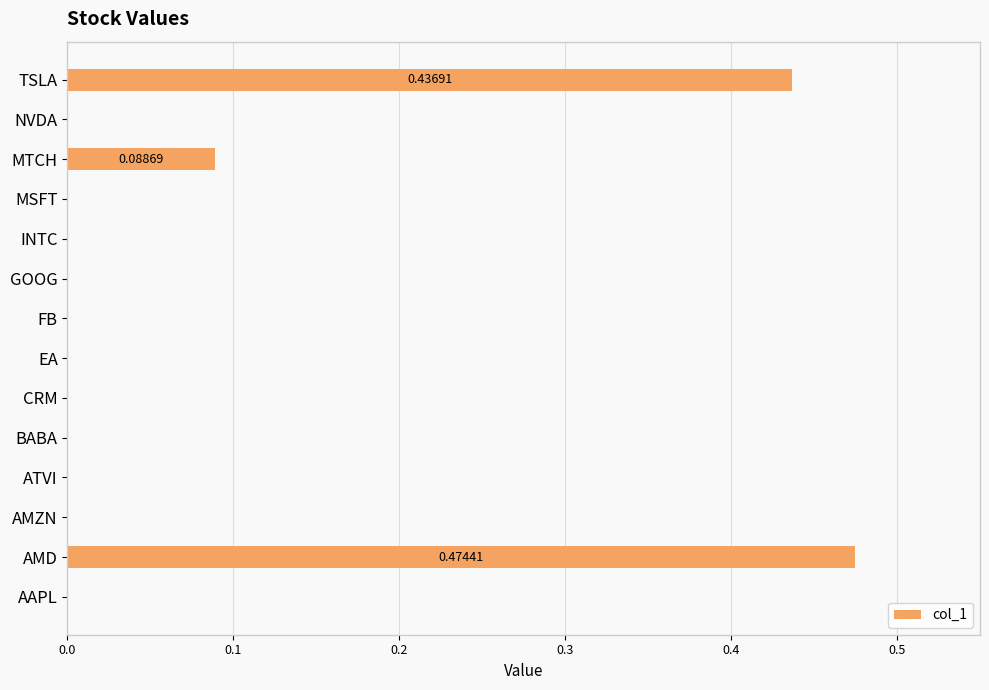

What is the change in value from BABA to TSLA?

+0.4